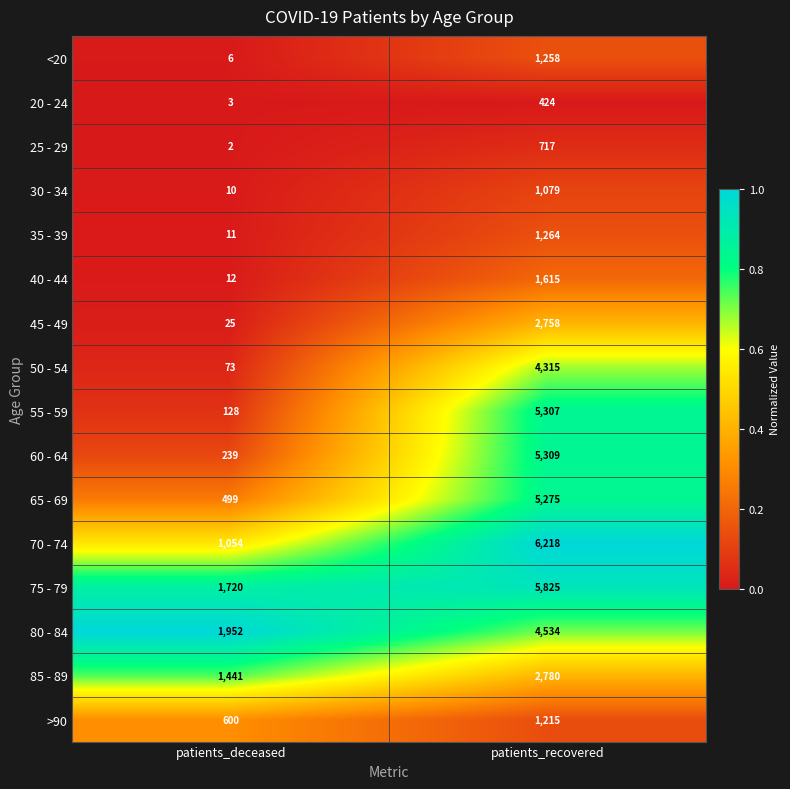

What is the maximum value shown in the chart?

6218